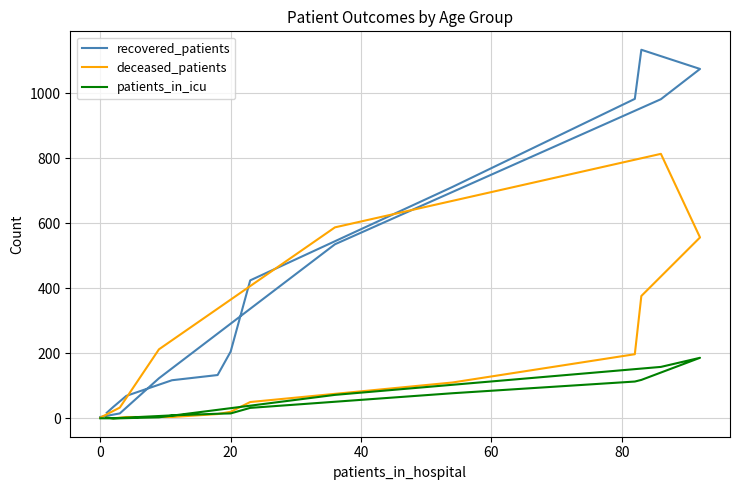

List the series in order of their overall mean, lowest first.

patients_in_icu, deceased_patients, recovered_patients